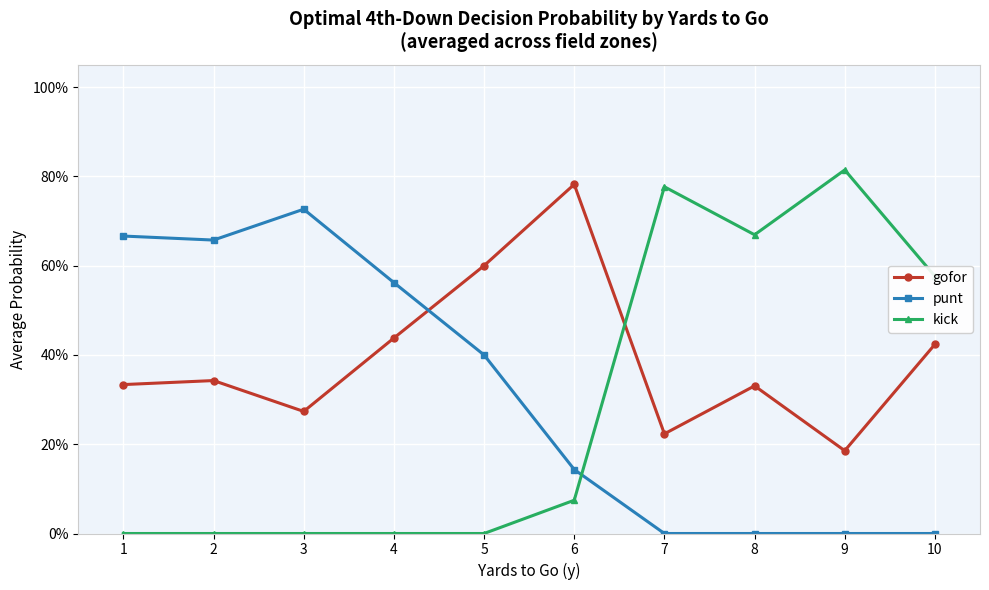

What is the value of the gofor point at the 6th from the left?

0.8